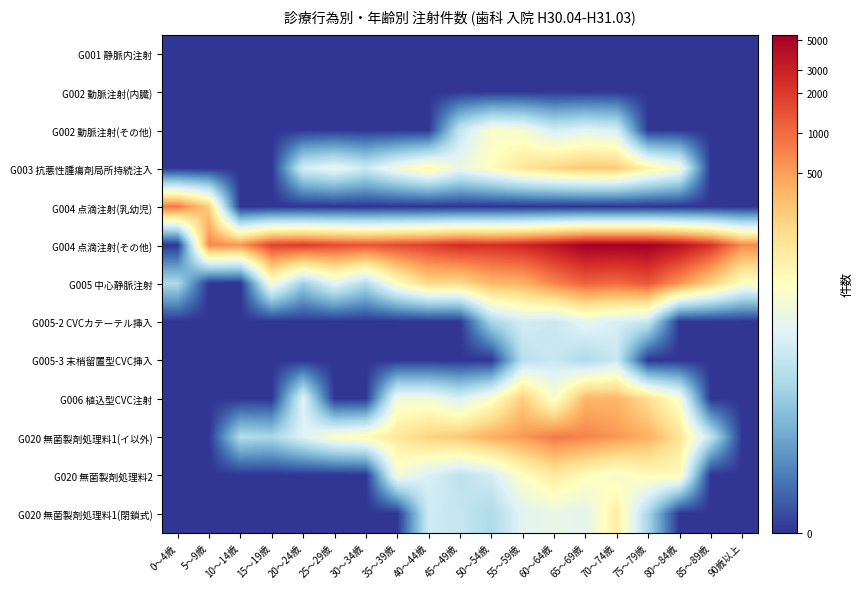

List the series in order of their peak value, lowest first.

G001 静脈内注射, G002 動脈注射(内臓), G005-3 末梢留置型CVC挿入, G005-2 CVCカテーテル挿入, G002 動脈注射(その他), G020 無菌製剤処理料1(閉鎖式), G020 無菌製剤処理料2, G003 抗悪性腫瘍剤局所持続注入, G006 植込型CVC注射, G020 無菌製剤処理料1(イ以外), G004 点滴注射(乳幼児), G005 中心静脈注射, G004 点滴注射(その他)